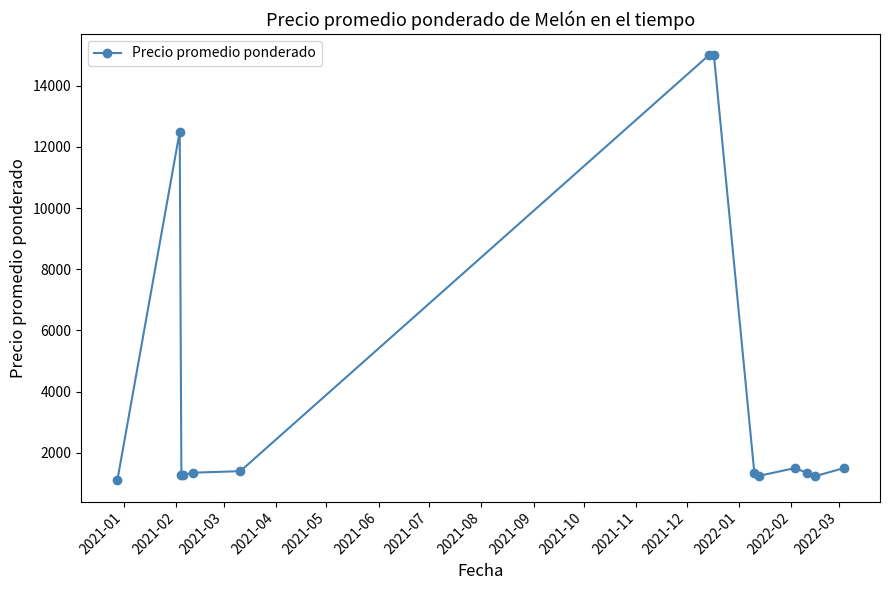

True or false: the data has more than 0 interior local peaks.

True